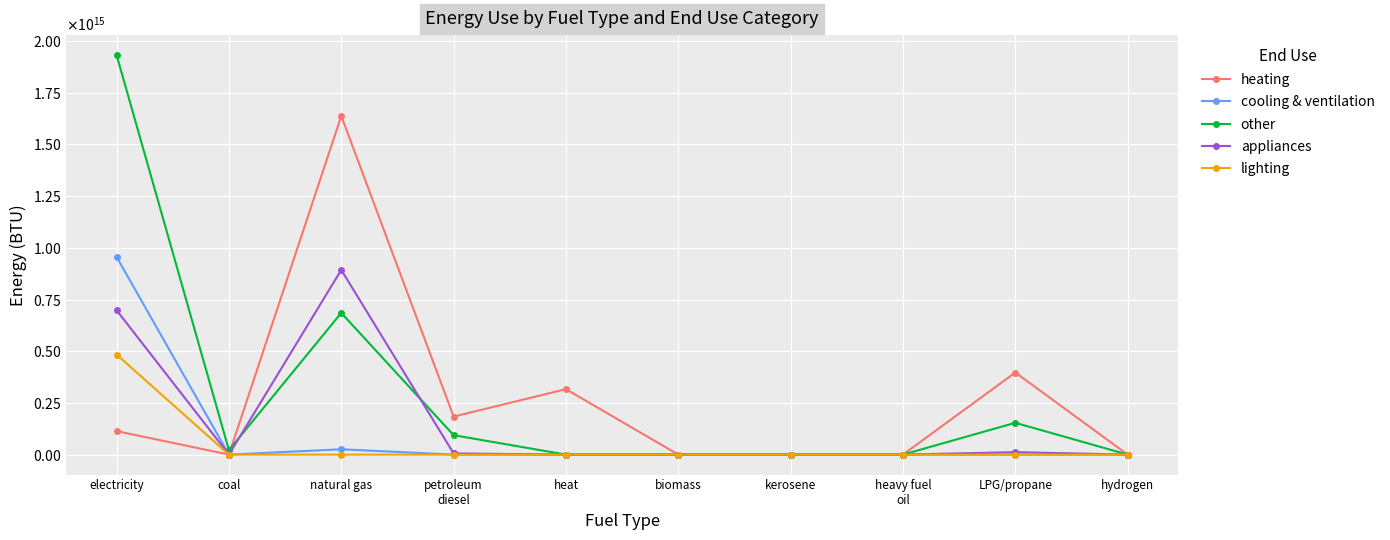

What are all the series names shown in the legend?

heating, cooling & ventilation, other, appliances, lighting